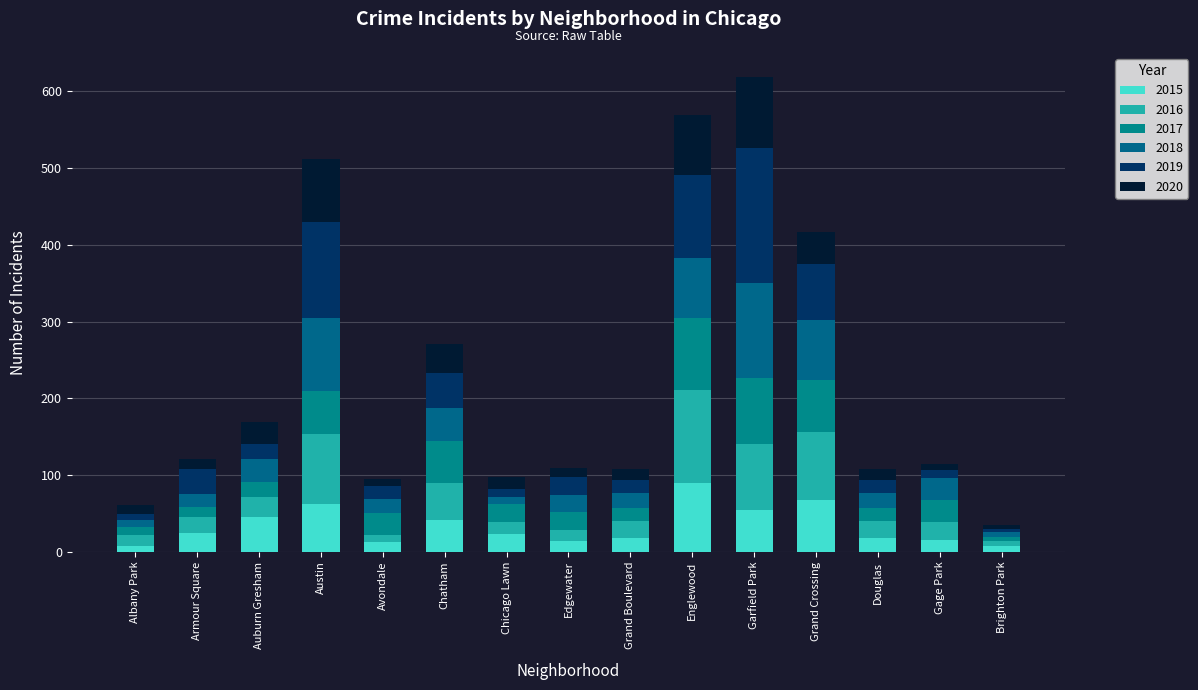

Read the 2015 value at Brighton Park.

8